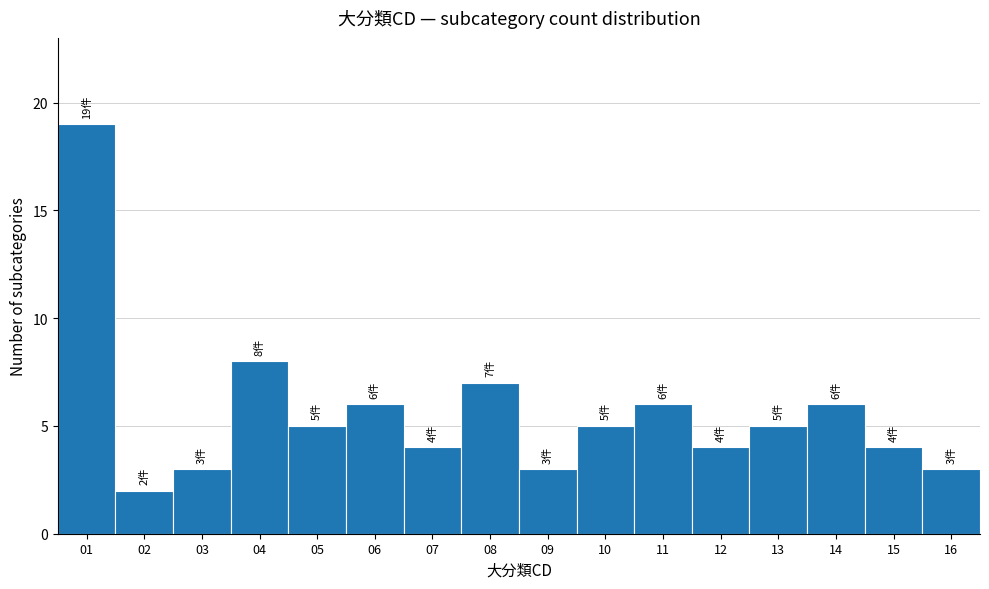

Which range on the x-axis has the tallest bar?

0.5 to 1.5